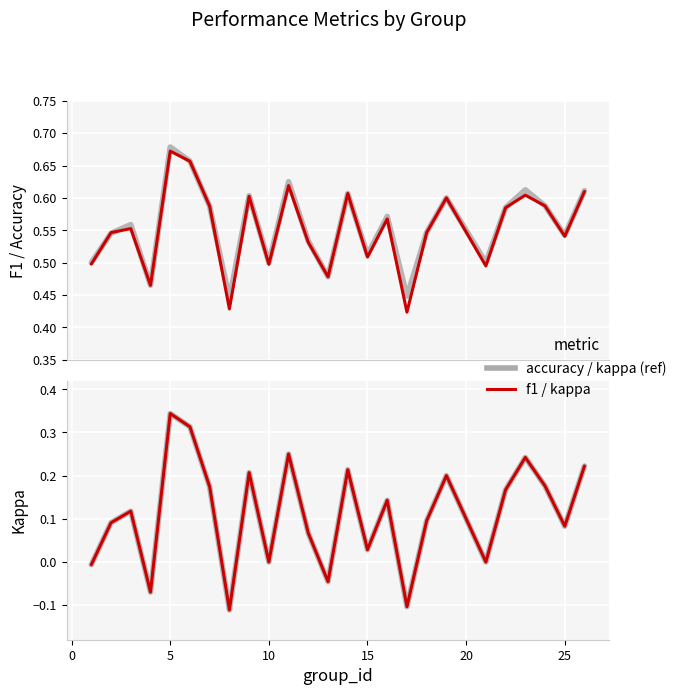

Reading right to left, extract all data points from this chart.

accuracy: 0.6	0.5	0.6	0.6	0.6	0.5	0.6	0.5	0.4	0.6	0.5	0.6	0.5	0.5	0.6	0.5	0.6	0.4	0.6	0.7	0.7	0.5	0.6	0.5	0.5
f1: 0.6	0.5	0.6	0.6	0.6	0.5	0.6	0.5	0.4	0.6	0.5	0.6	0.5	0.5	0.6	0.5	0.6	0.4	0.6	0.7	0.7	0.5	0.6	0.5	0.5
kappa (smooth): 0.2	0.1	0.2	0.2	0.2	0.0	0.2	0.1	-0.1	0.1	0.0	0.2	-0.0	0.1	0.2	0.0	0.2	-0.1	0.2	0.3	0.3	-0.1	0.1	0.1	-0.0
kappa: 0.2	0.1	0.2	0.2	0.2	0.0	0.2	0.1	-0.1	0.1	0.0	0.2	-0.0	0.1	0.2	0.0	0.2	-0.1	0.2	0.3	0.3	-0.1	0.1	0.1	-0.0